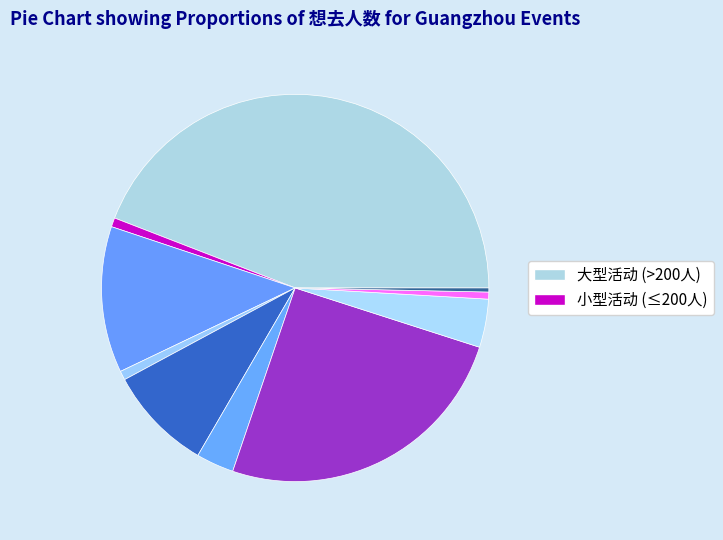

How many segments does this pie chart have?

10